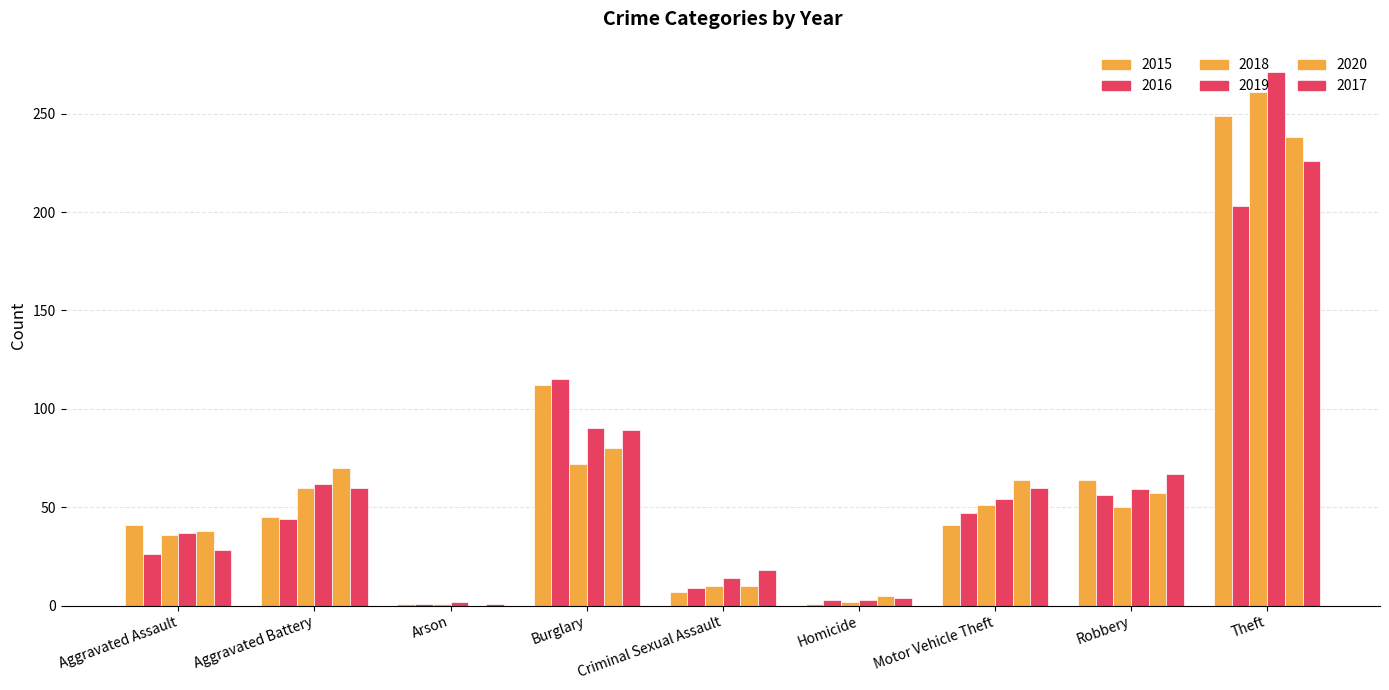

How many groups of bars are there?

9